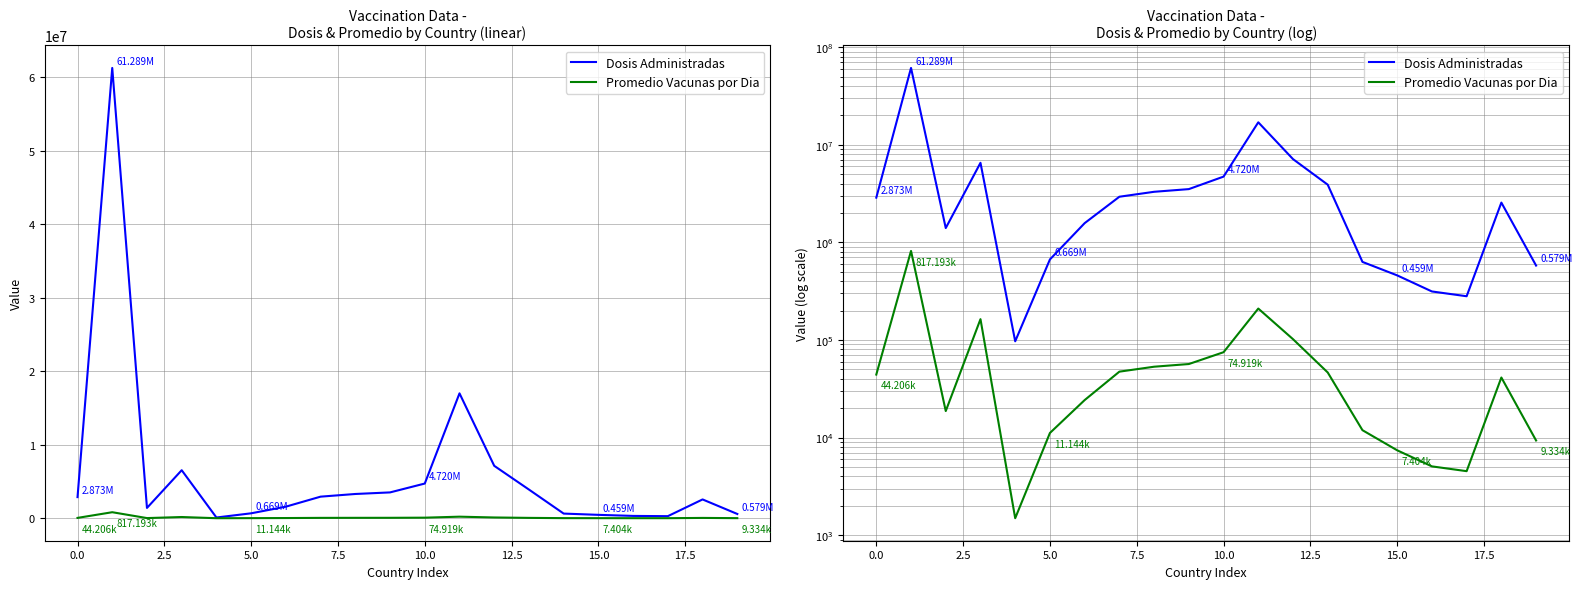

True or false: Dosis Administradas and Promedio Vacunas por Dia cross at least once.

False